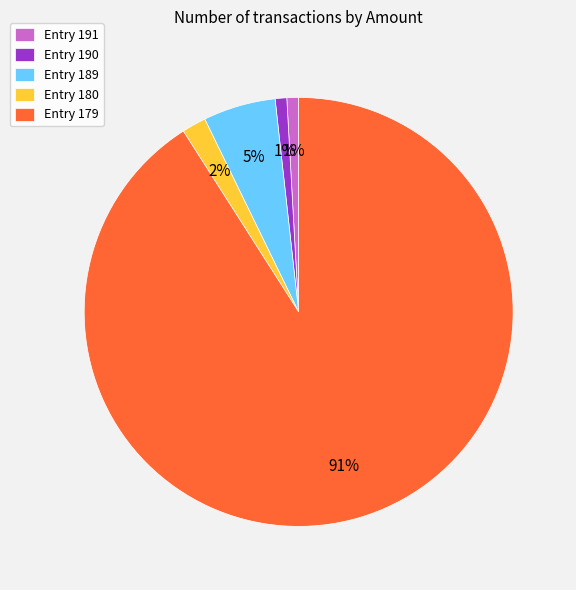

Between Entry 190 and Entry 180, which is larger?

Entry 180